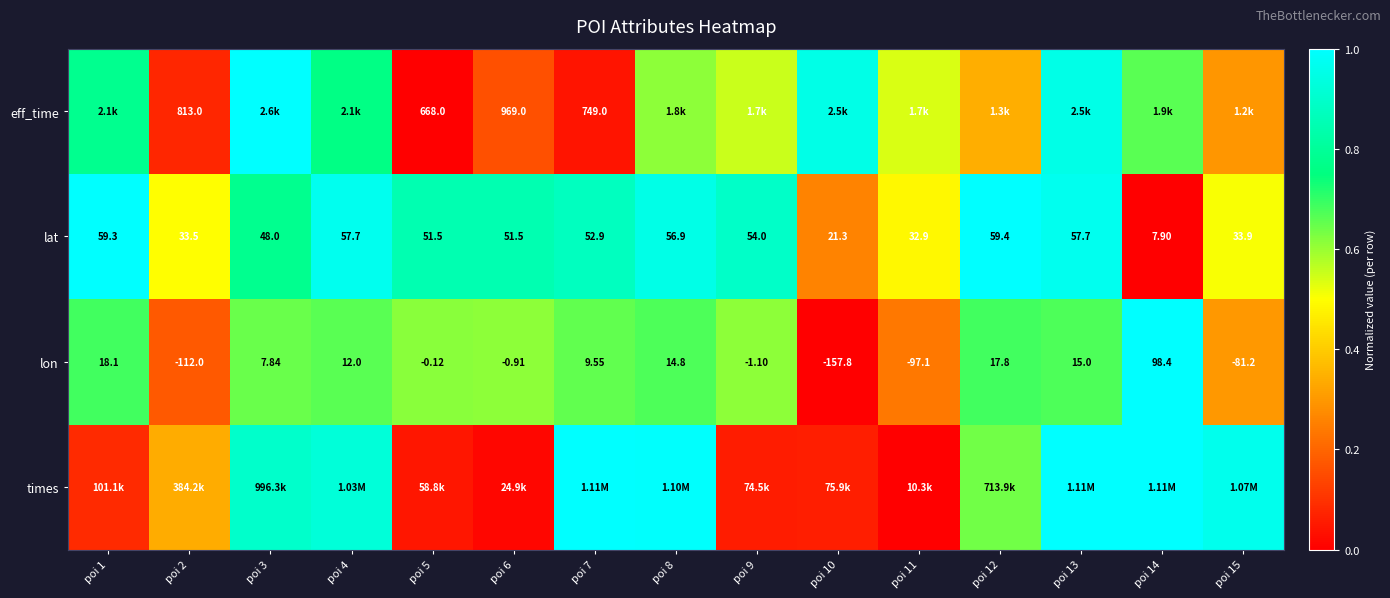

At which category is the sum across all series the highest?

poi 13